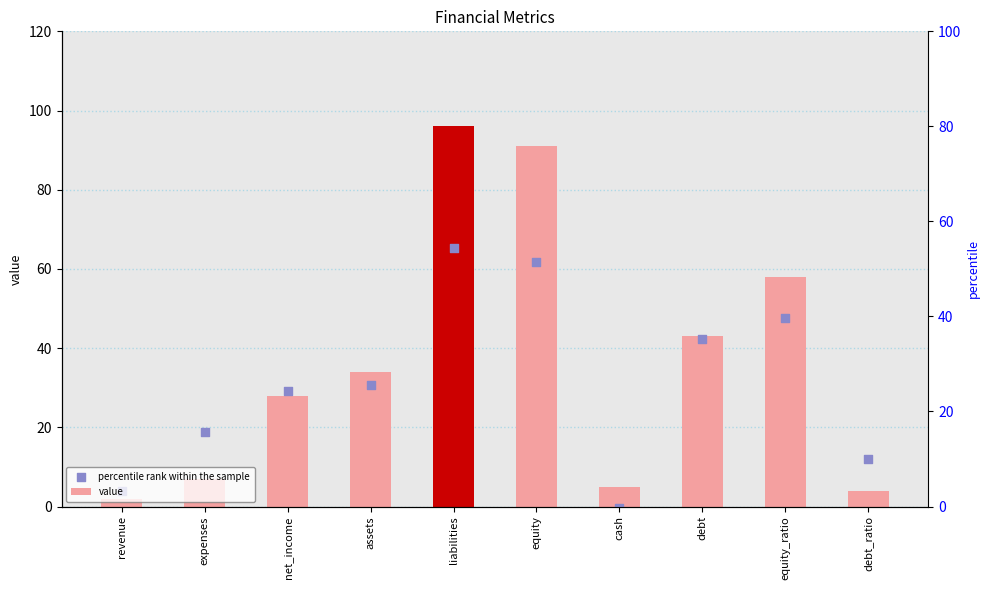

Which series has the largest Y range (max minus min)?

value